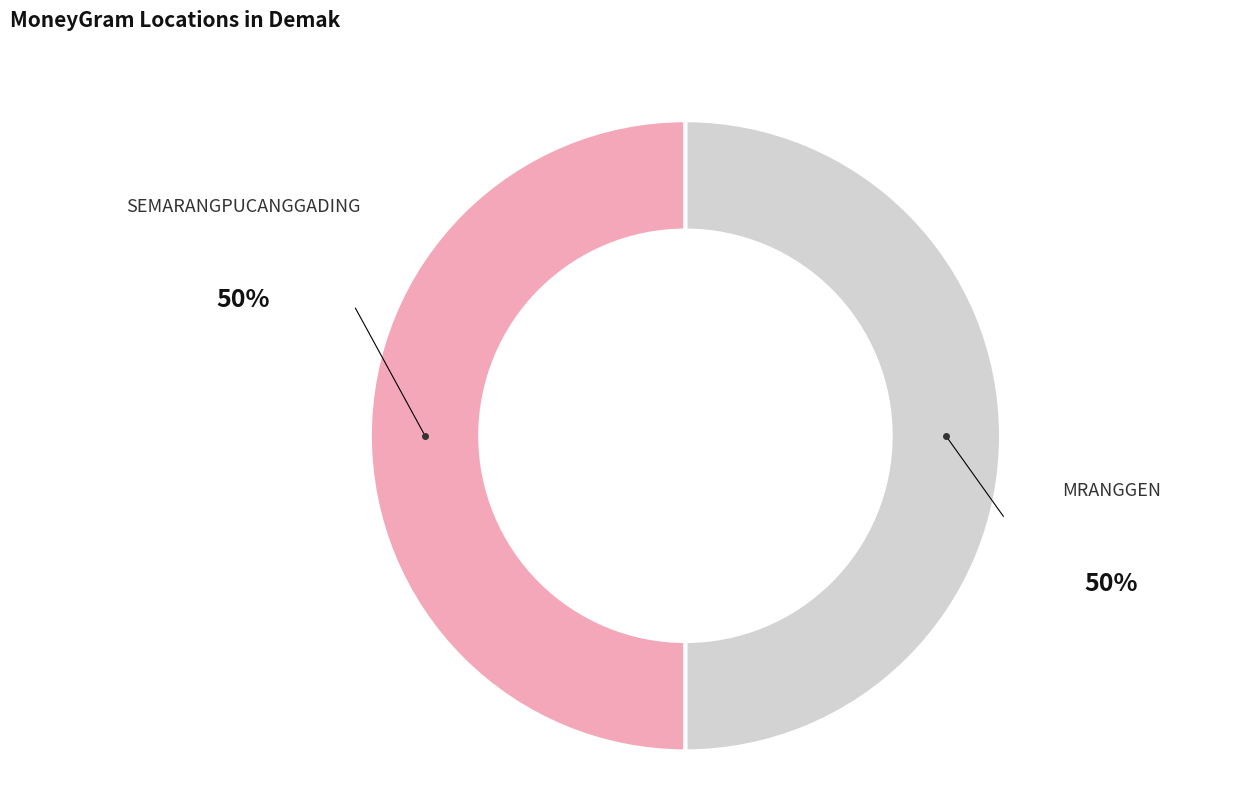

Approximately how many times larger is the value at SEMARANGPUCANGGADING compared to MRANGGEN?

1.0